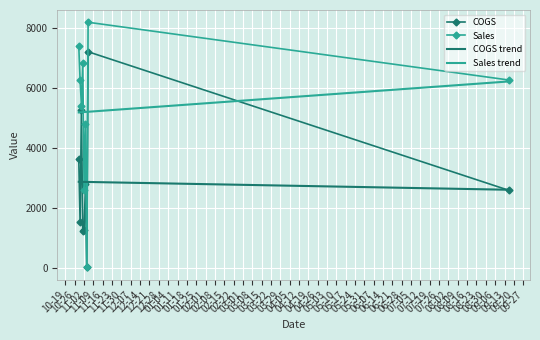

What is the highest value of the COGS series?

7221.7